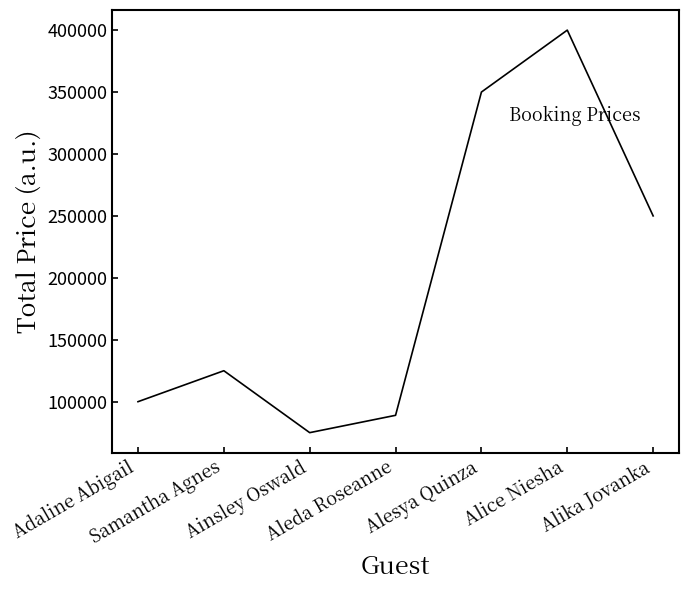

How many series are shown in this chart?

1